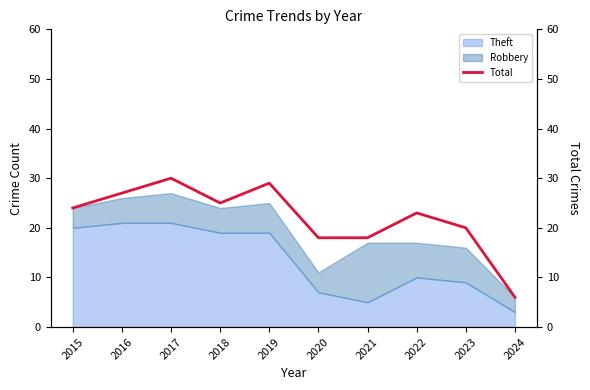

Between 2017 and 2019, which is larger?

2017